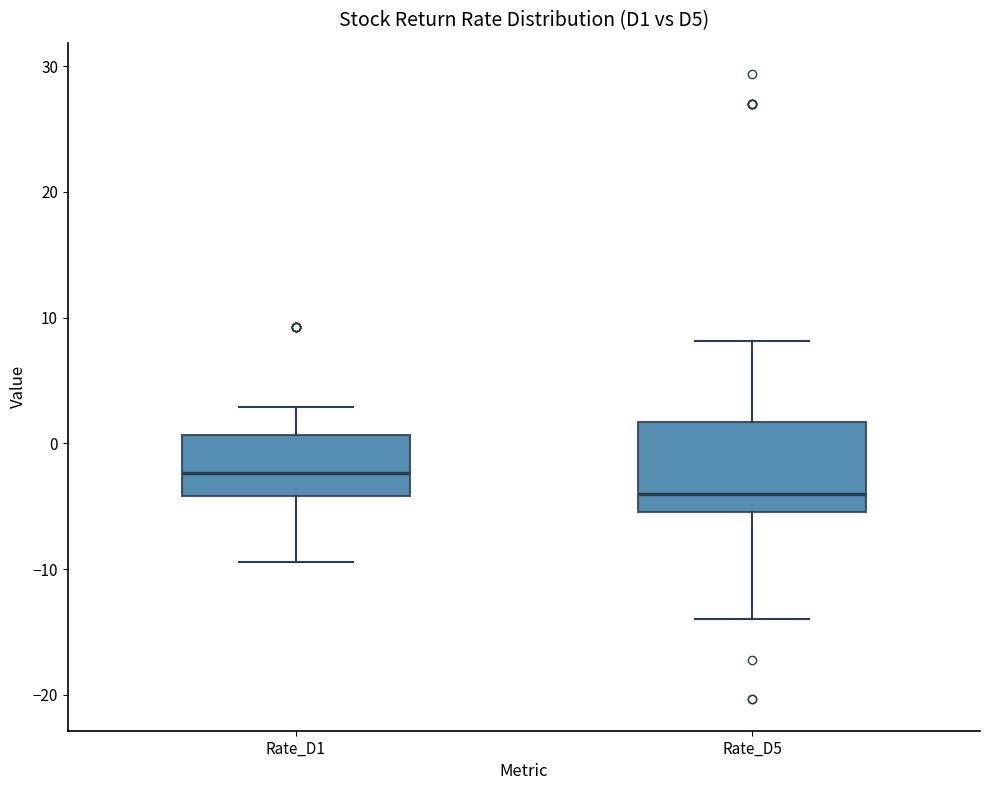

Which box is the tallest, from its lower edge to its upper edge?

Rate_D5